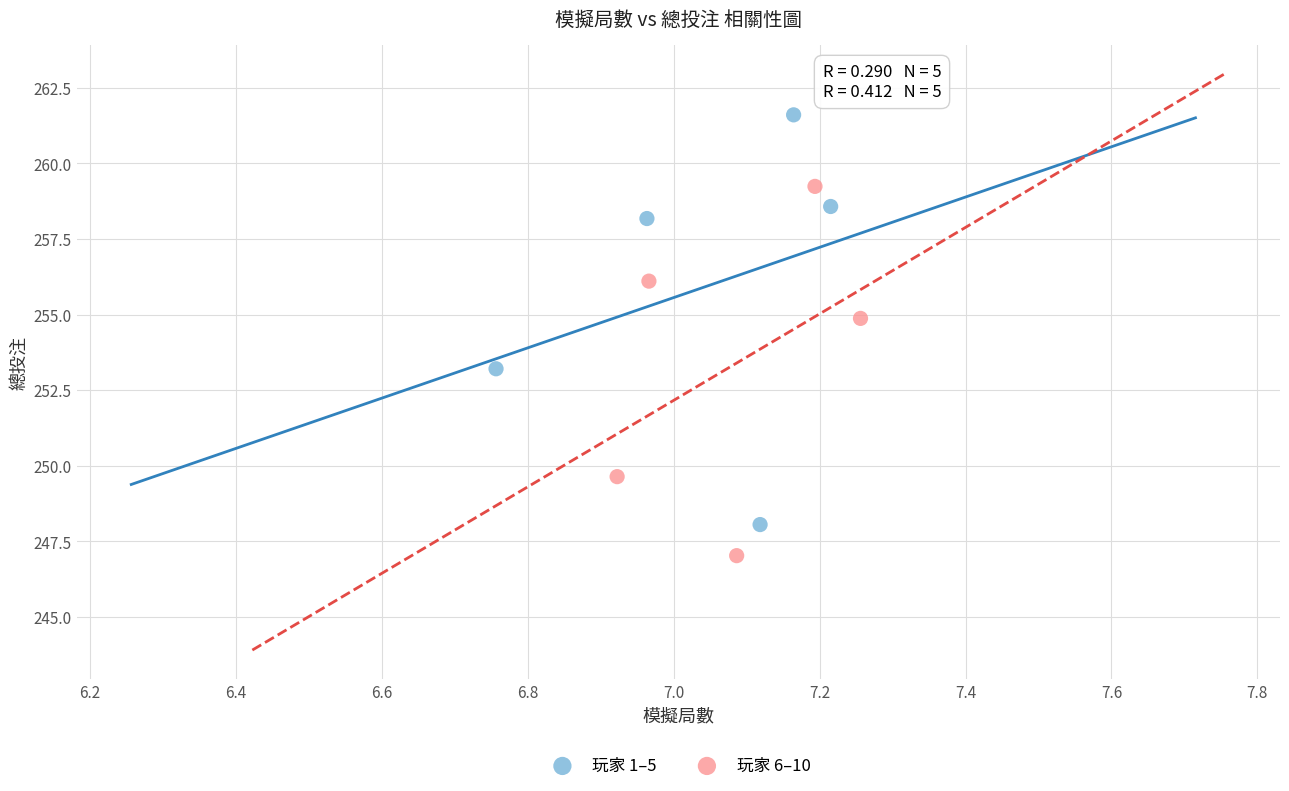

Which series contains the lowest Y value?

玩家 6–10